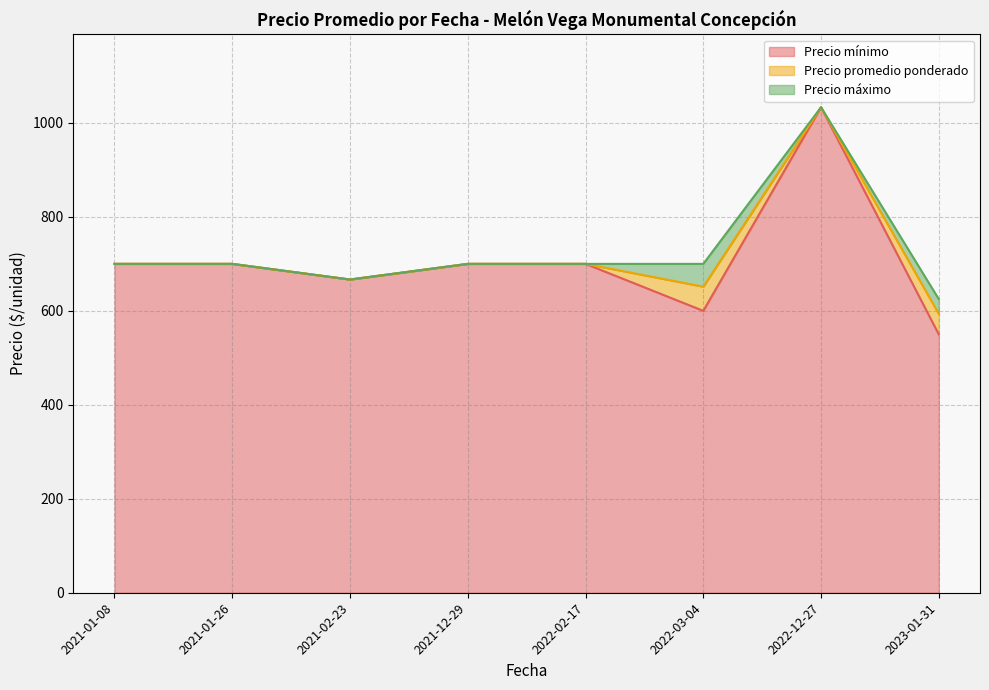

Which series has the largest total across all categories?

Precio máximo